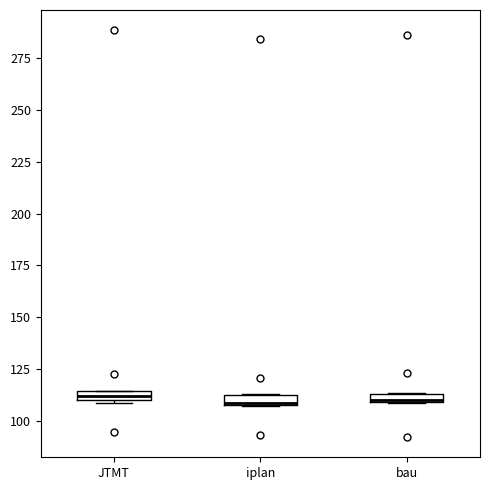

Where is the upper edge of the box for iplan on the y-axis? The values are not printed on the chart, so give them approximately, as read against the axis.

115